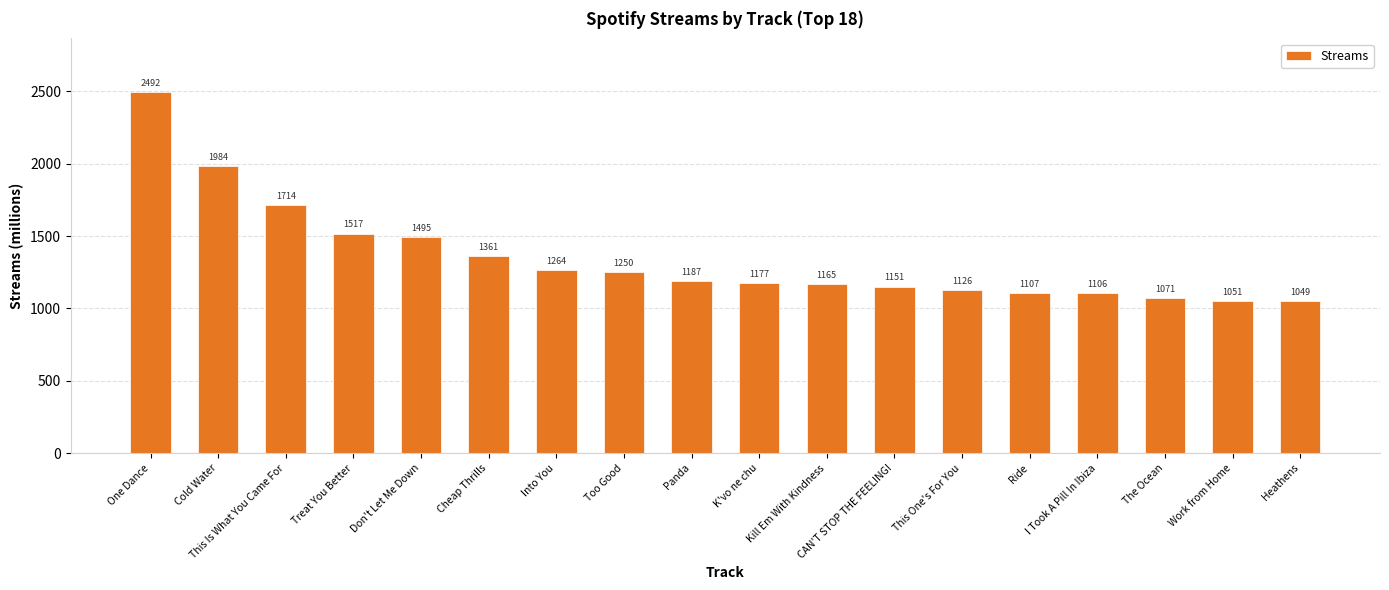

True or false: the data shows 1106 at I Took A Pill In Ibiza.

True